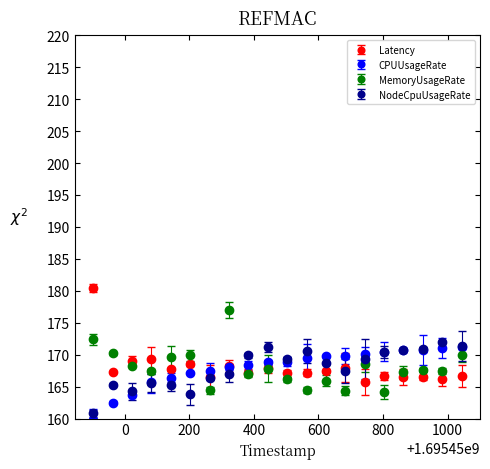

True or false: NodeCpuUsageRate and MemoryUsageRate intersect in this chart.

True